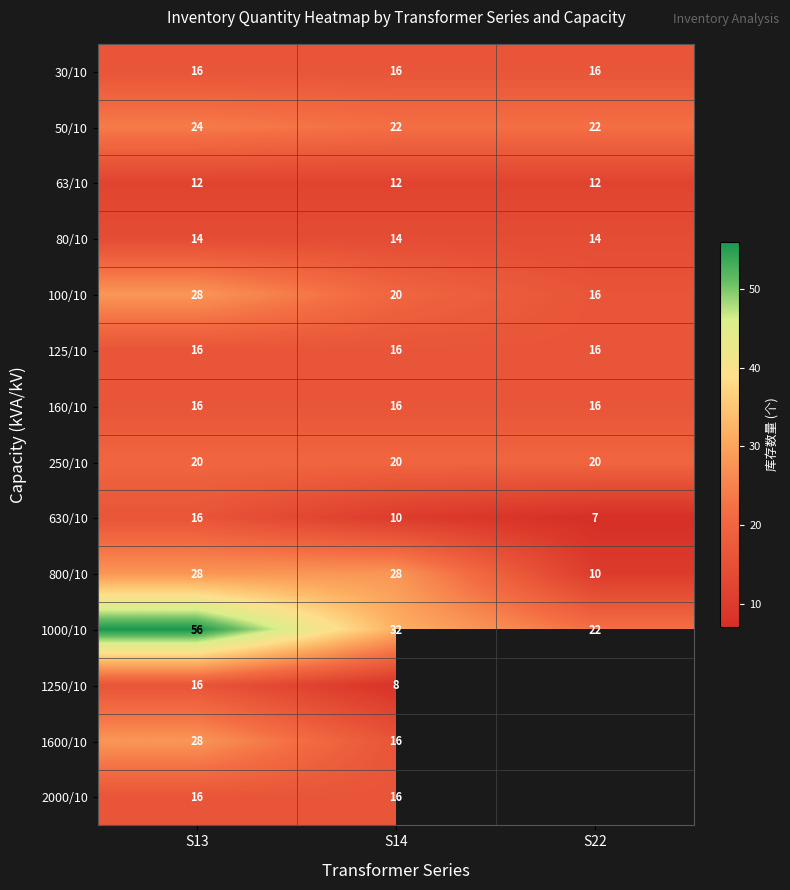

What is the difference between the maximum and minimum values in the 1000/10 series?

34